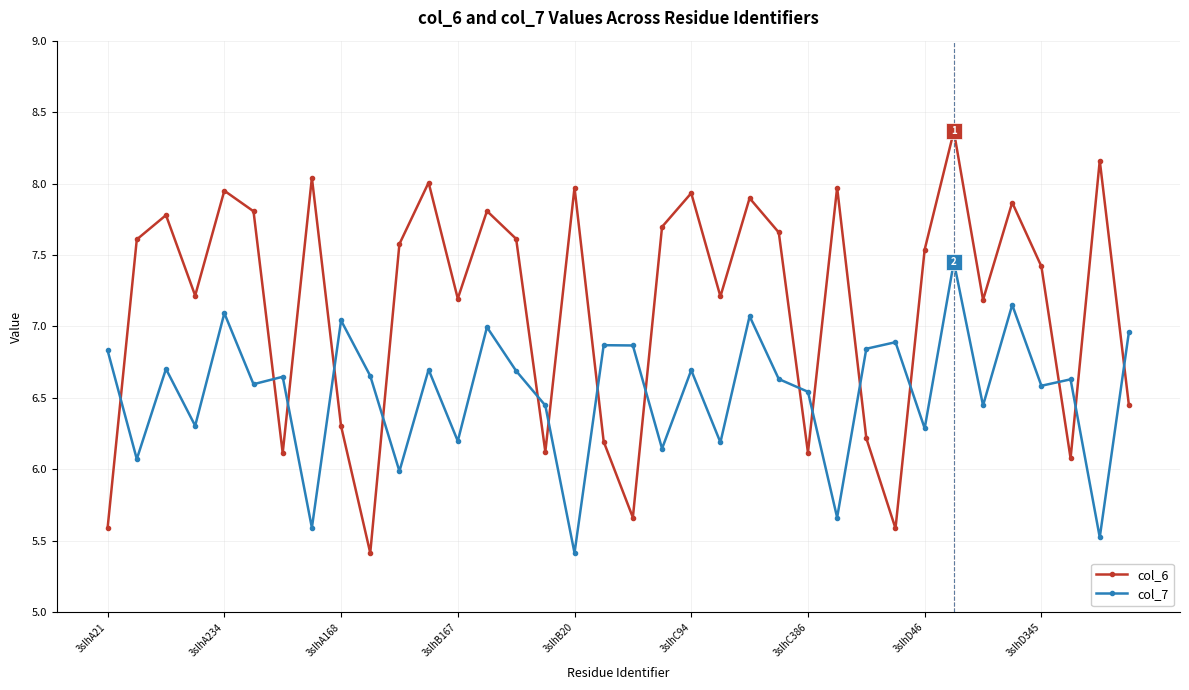

How many data points in col_6 are above 7?

24